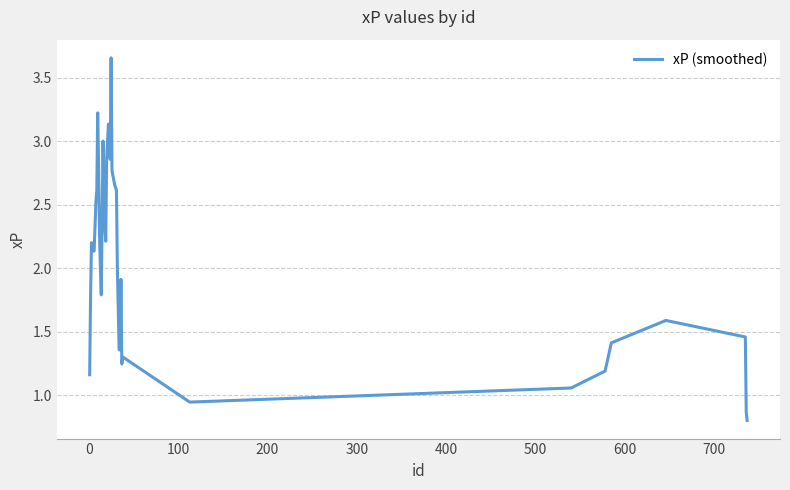

What is the minimum value shown in the chart?

0.8